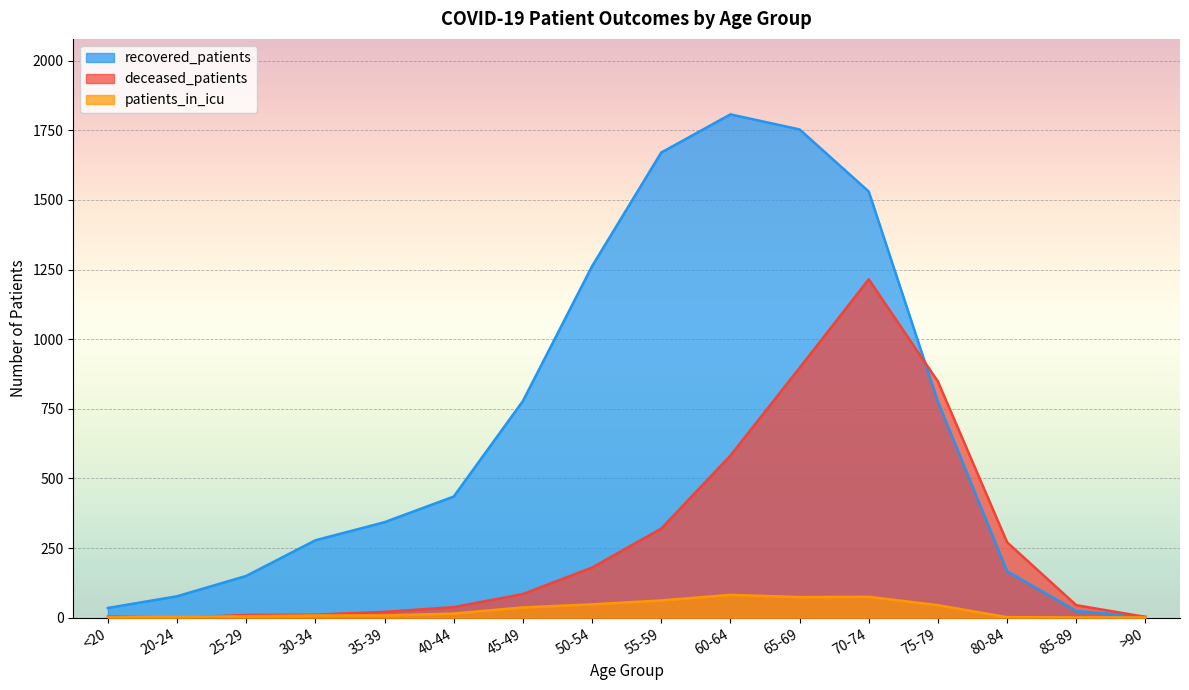

Which series has the largest total across all categories?

recovered_patients